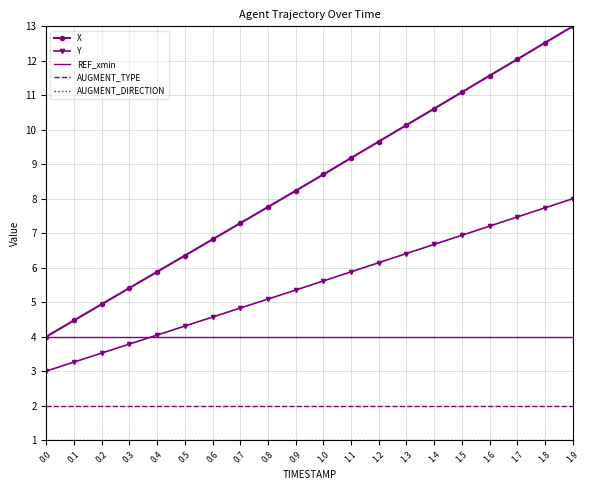

Is it true that Y equals 7.2 at 1.6?

True